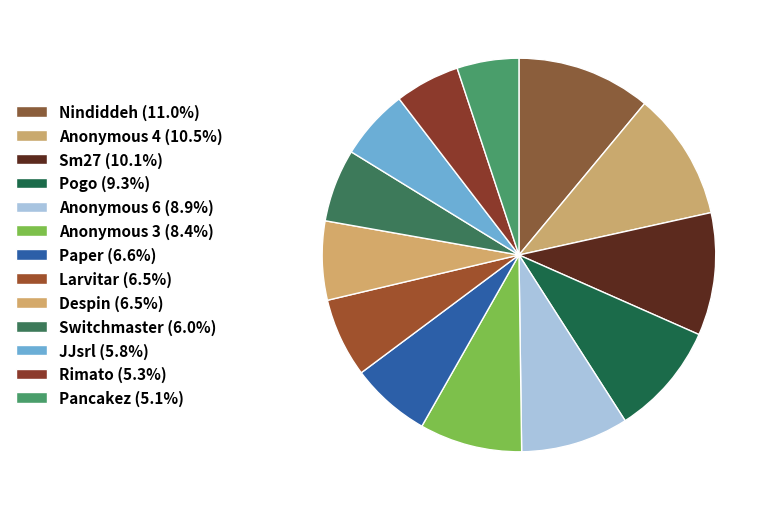

Count the number of slices in the pie.

13